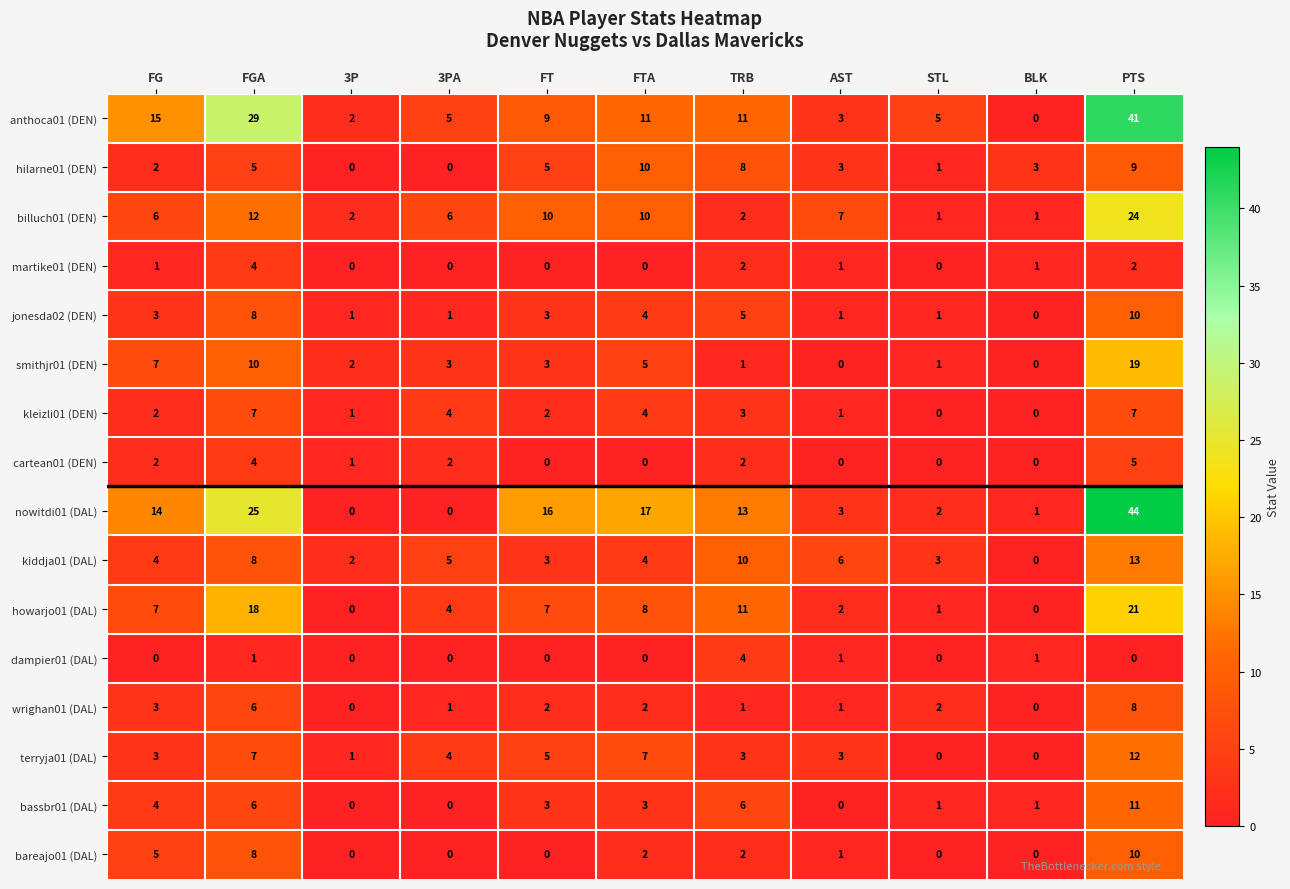

What is the total value across all series at STL?

18